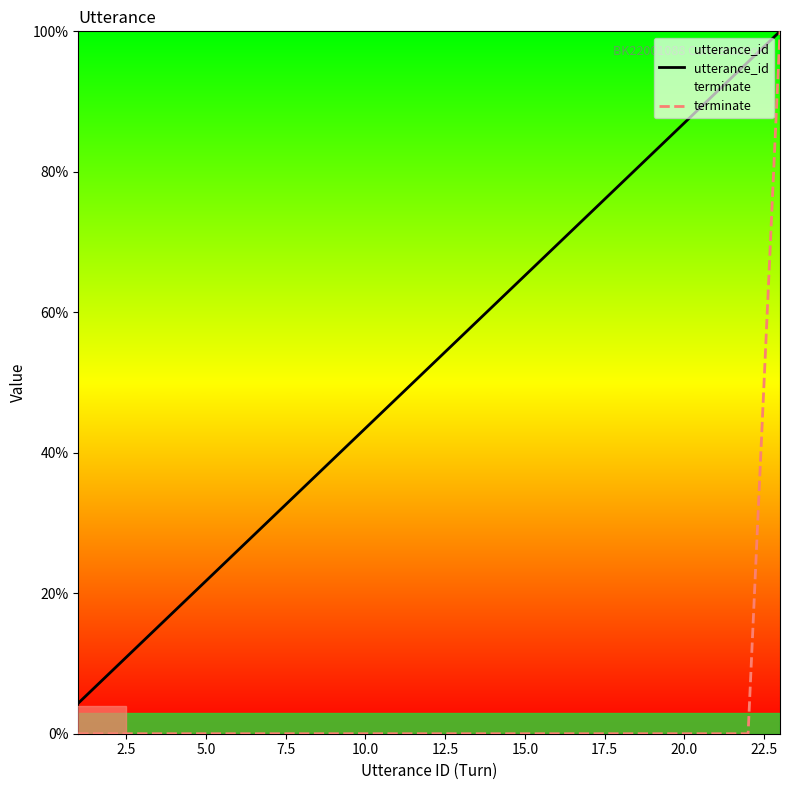

True or false: utterance_id has a value of 43.5 at 10.0.

True